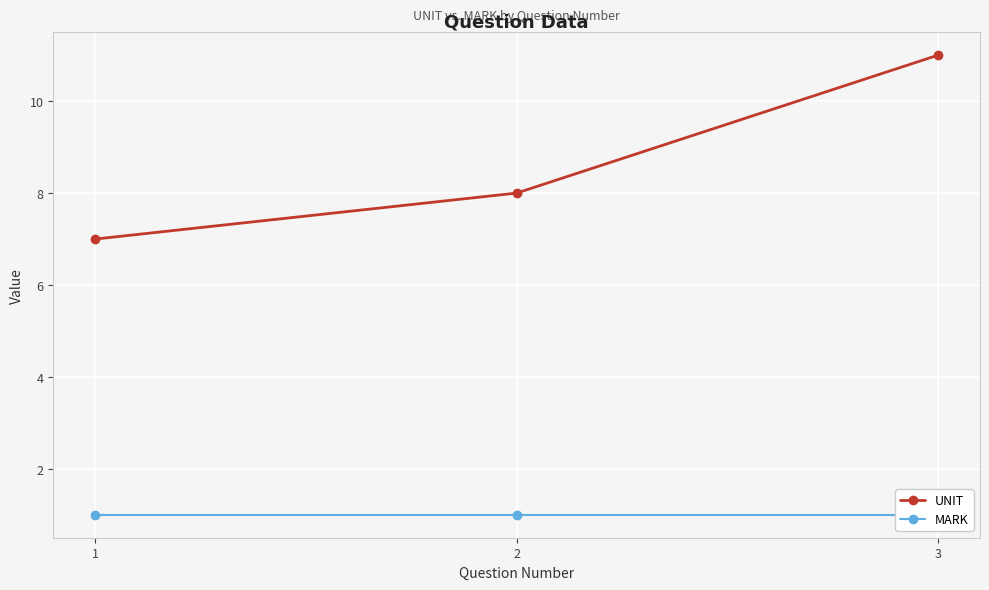

Reading left to right, transcribe all the data shown in this chart.

UNIT: 1=7	2=8	3=11
MARK: 1=1	2=1	3=1